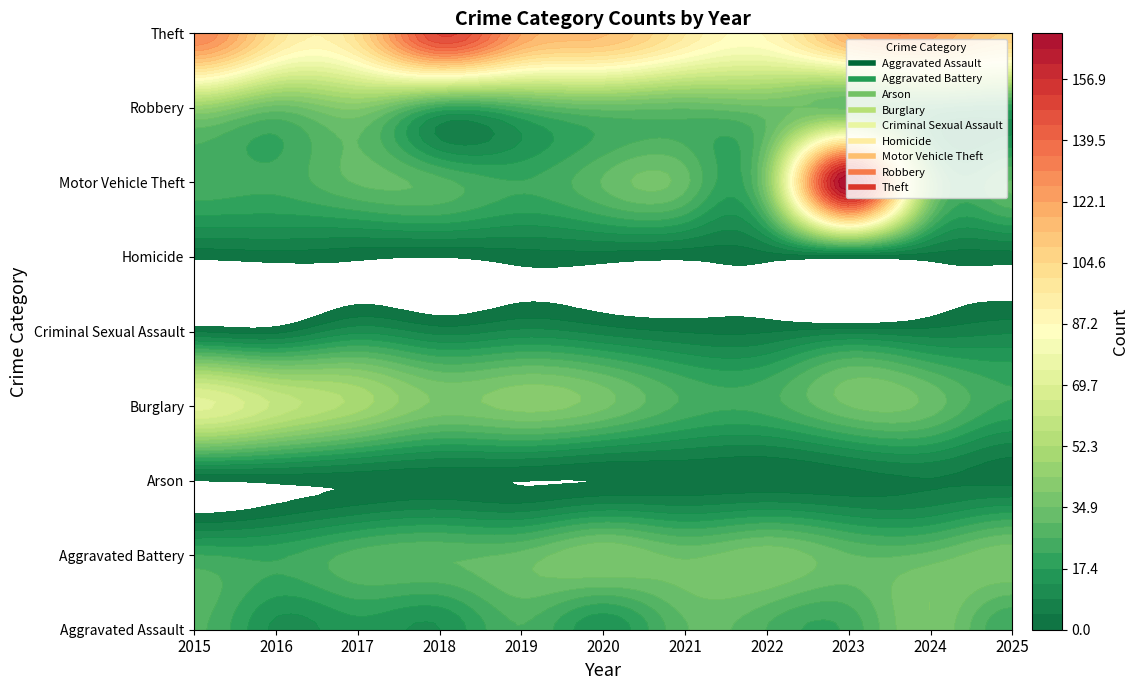

Which series has the largest total across all categories?

Theft